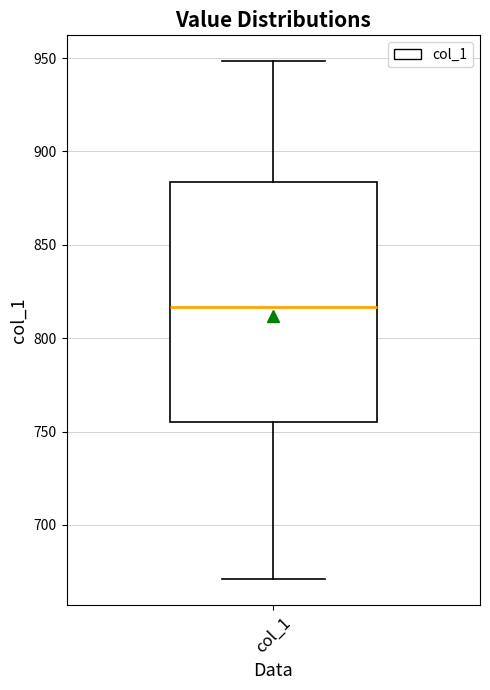

Read this box plot against the y-axis: the position of the median line, the range covered by the box, and the ends of both whiskers. The values are not printed on the chart, so give them approximately, as read against the axis.

median 815, box 755 to 885, whiskers 670 to 950